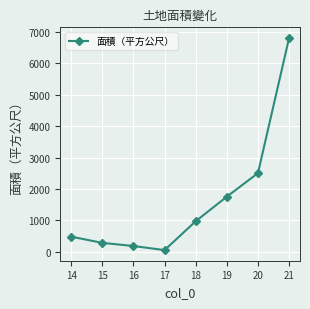

Read the value at 18, to the nearest 100.

1000